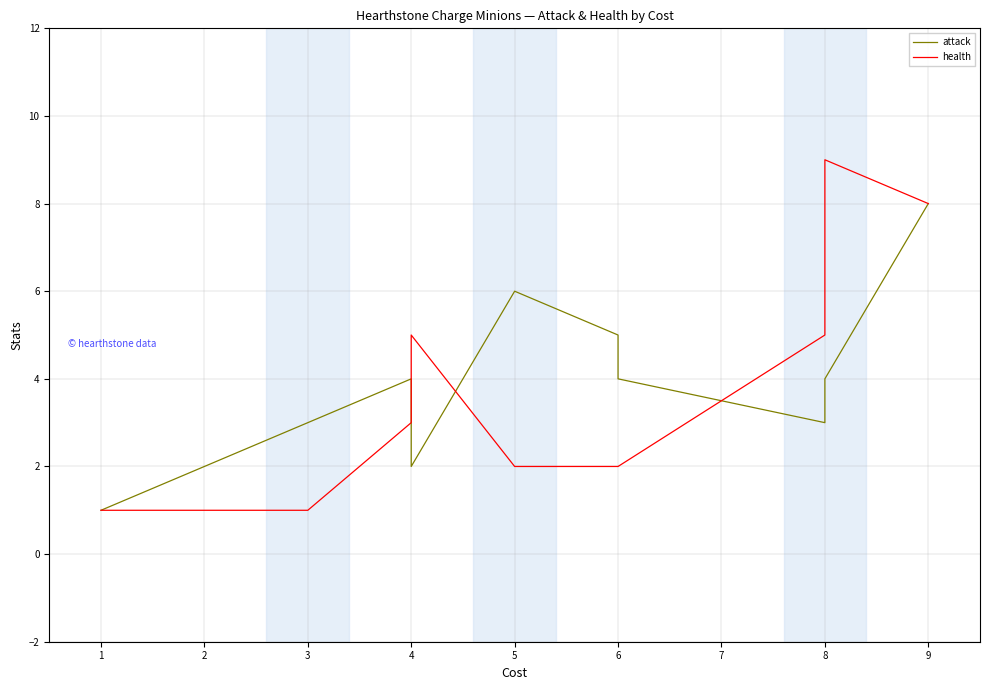

Reading left to right, what are all the values shown in this chart?

attack: 1	2	3	4	2	6	5	4	3	4	8
health: 1	1	1	3	5	2	2	2	5	9	8